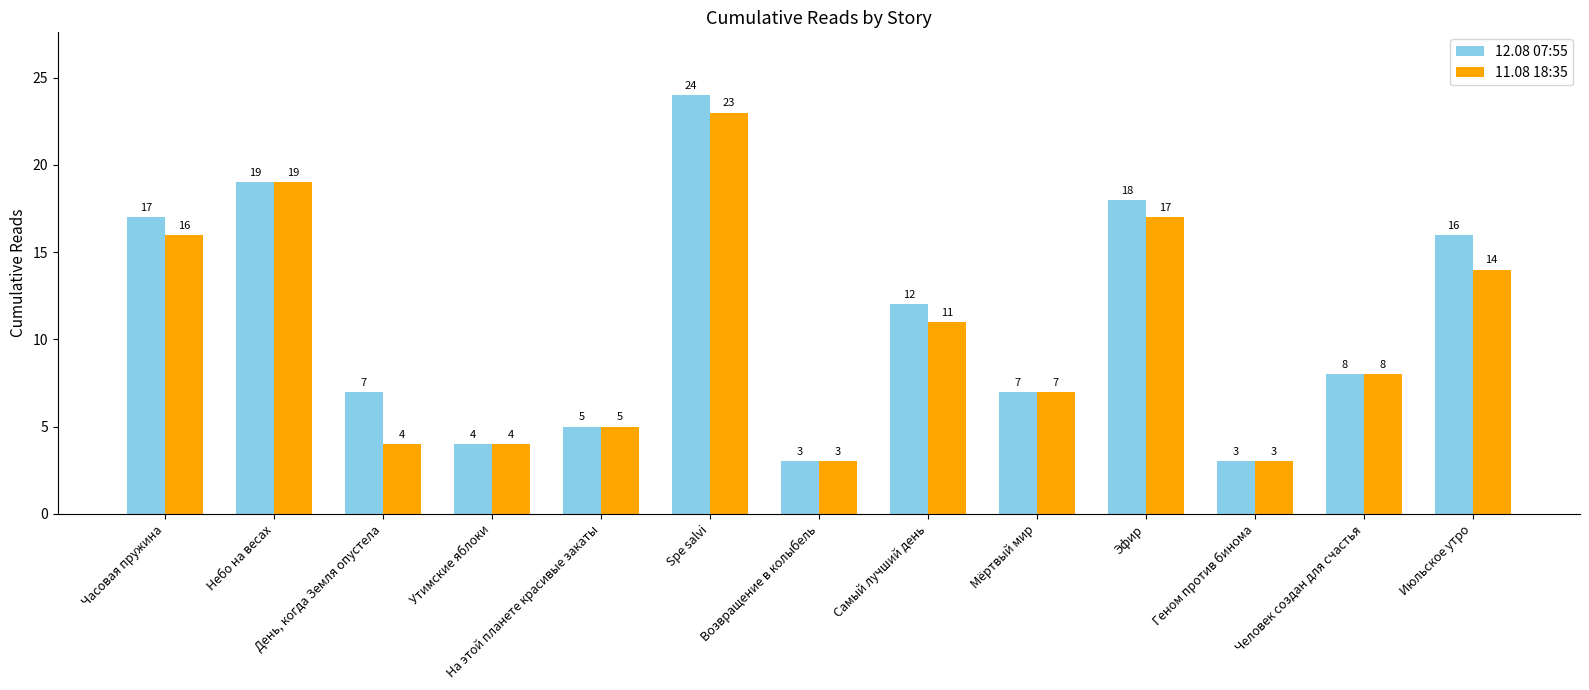

Which series changed the most between Мёртвый мир and Июльское утро?

12.08 07:55